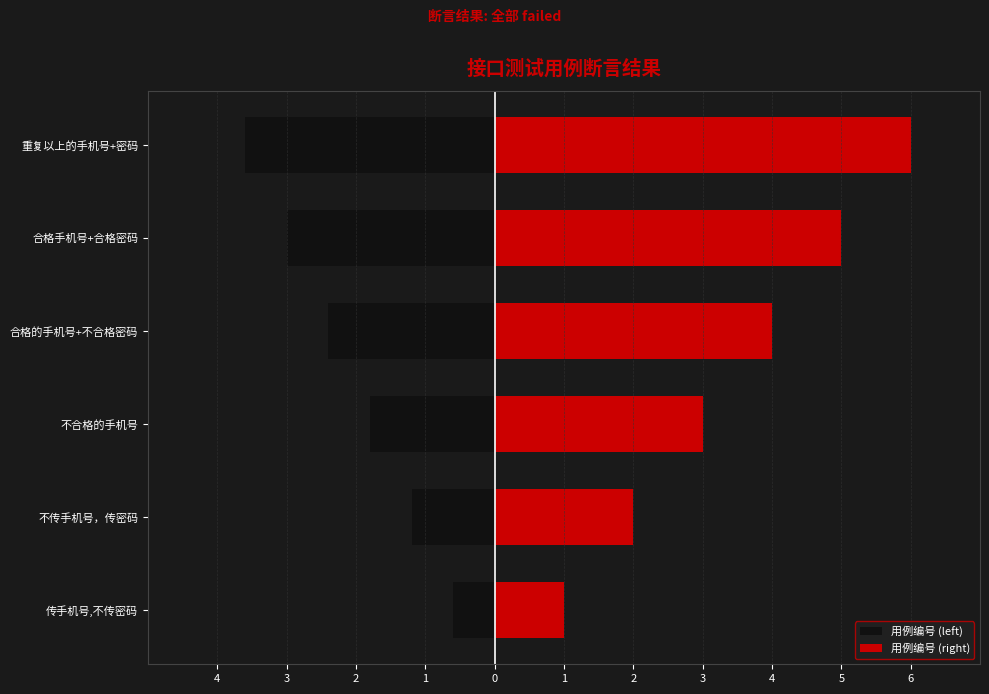

How many categories are shown in the chart?

6